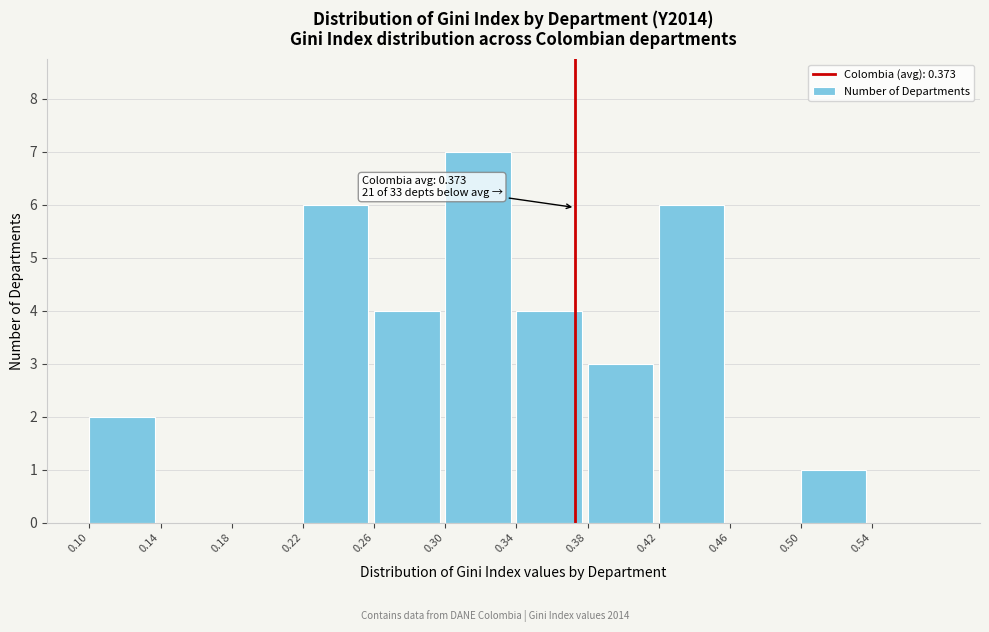

Over which range of the x-axis is the bar tallest?

0.30 to 0.34